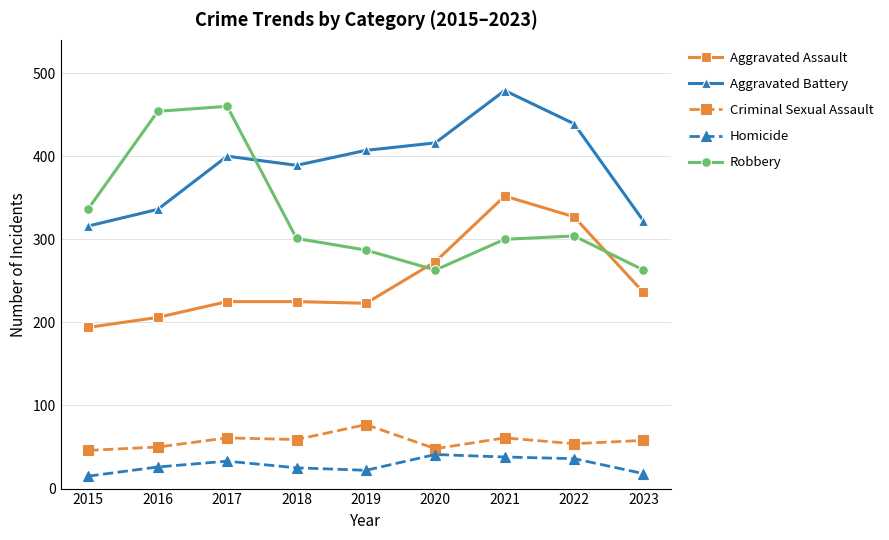

What is the greatest value displayed?

479